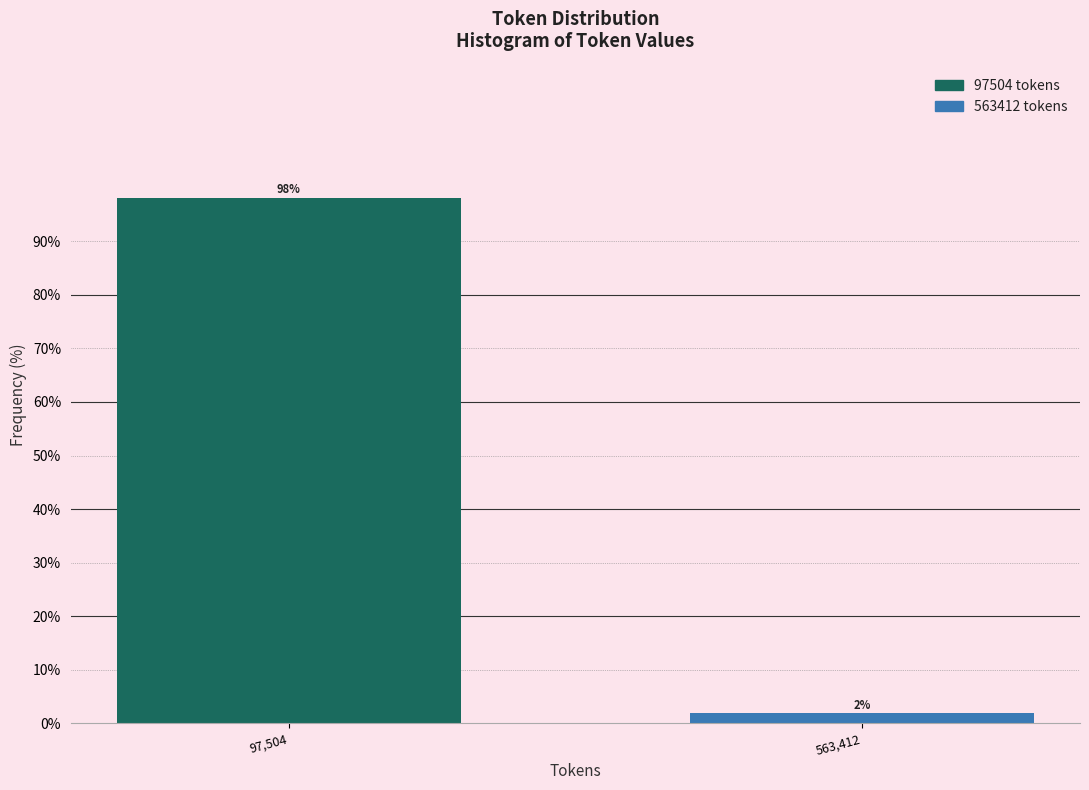

What is the value of the 1st bar from the left?

98.1